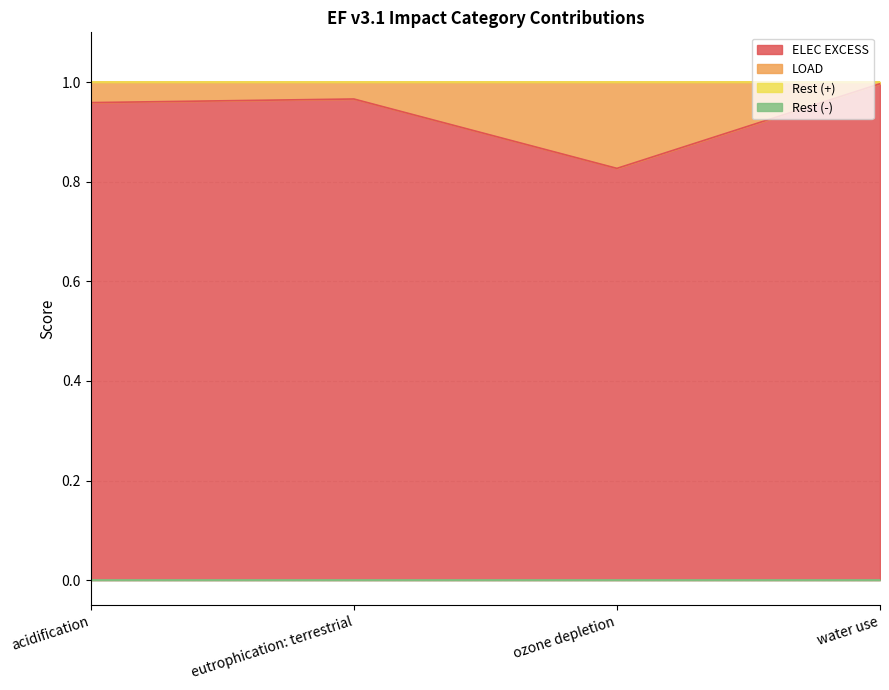

Which has a higher value, eutrophication: terrestrial or acidification?

eutrophication: terrestrial